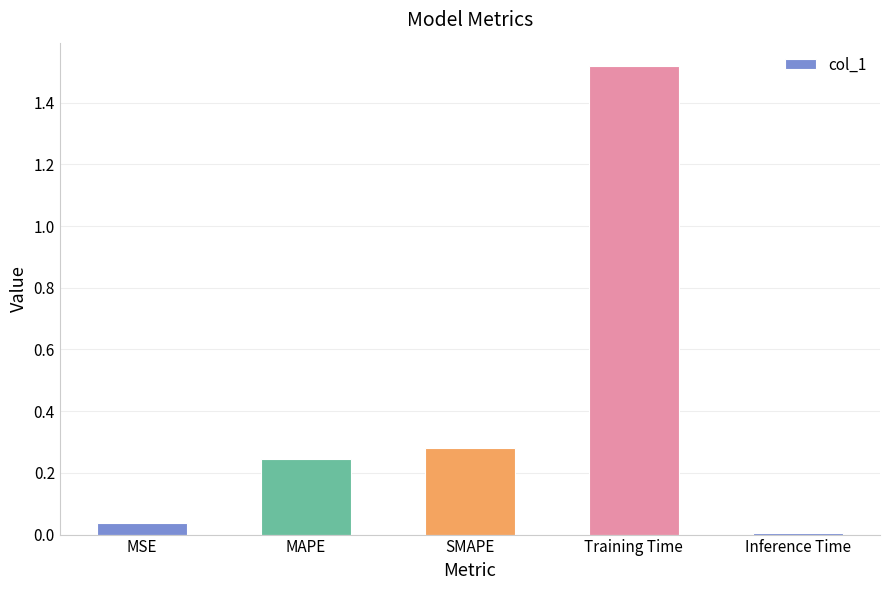

How many bars are there in total?

5